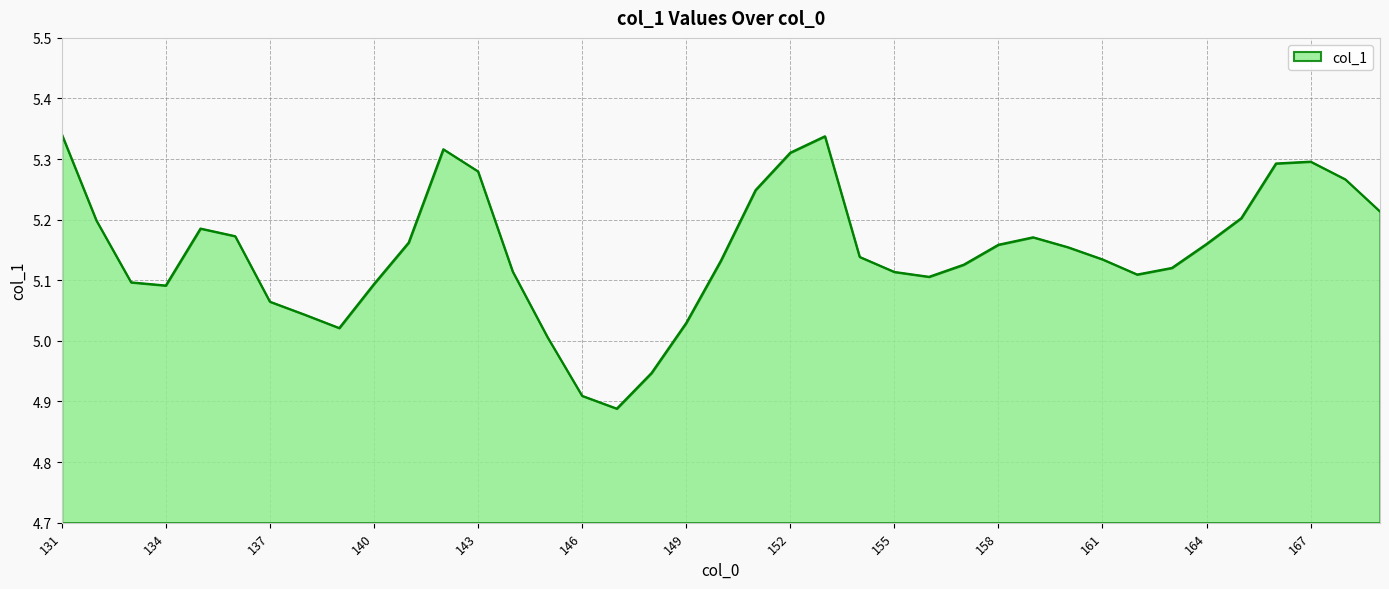

What is the difference between the maximum and minimum values?

0.5